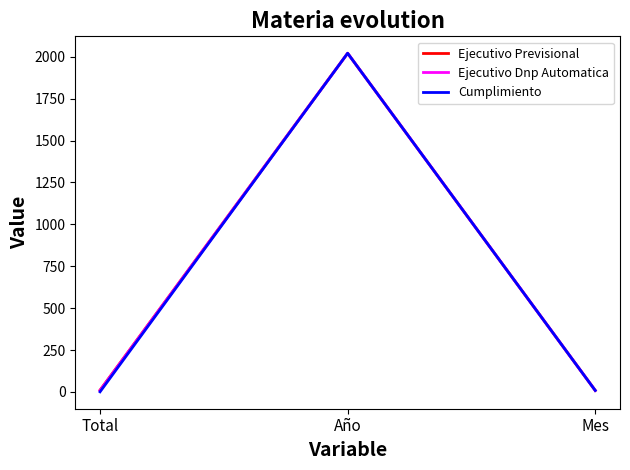

How many series are shown in this chart?

3